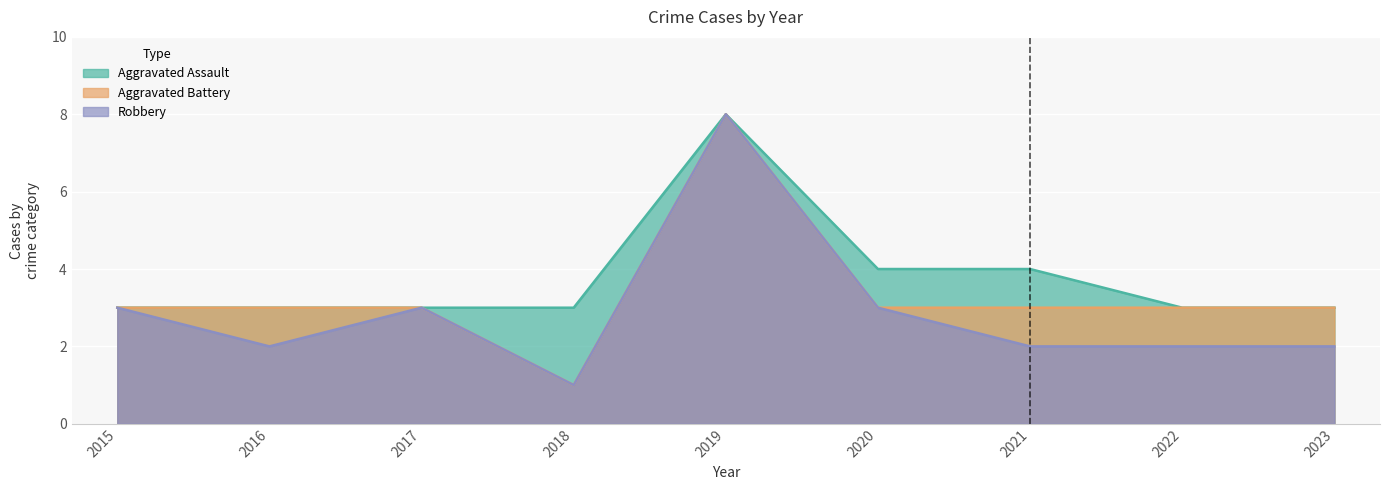

At which category does the chart reach its minimum across all series?

2018